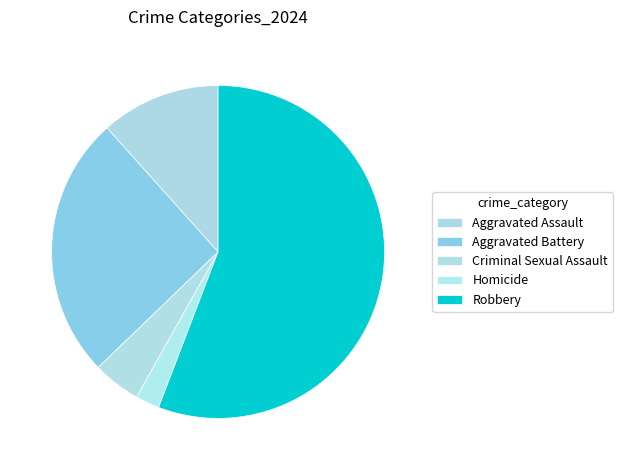

Does any single category account for the majority?

Yes